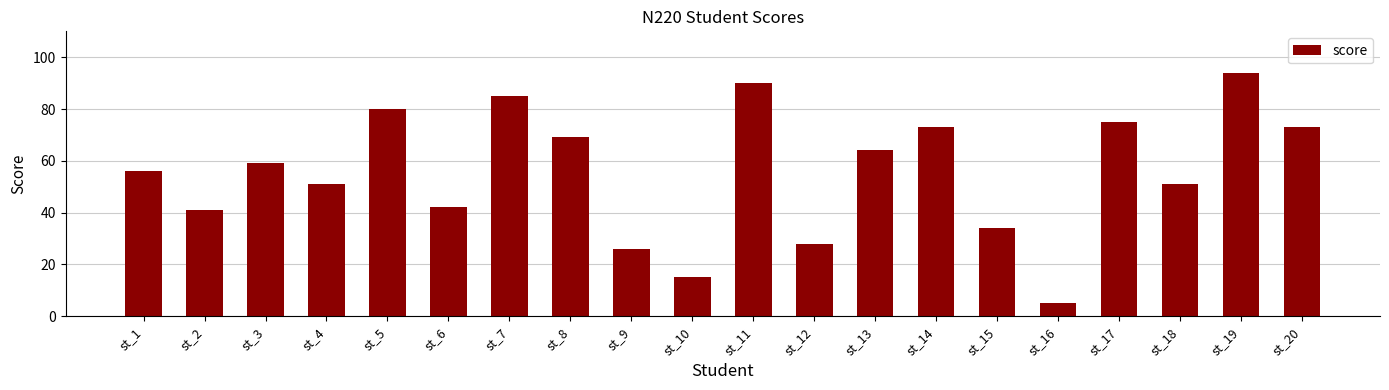

Reading left to right, transcribe all the data shown in this chart.

56	41	59	51	80	42	85	69	26	15	90	28	64	73	34	5	75	51	94	73